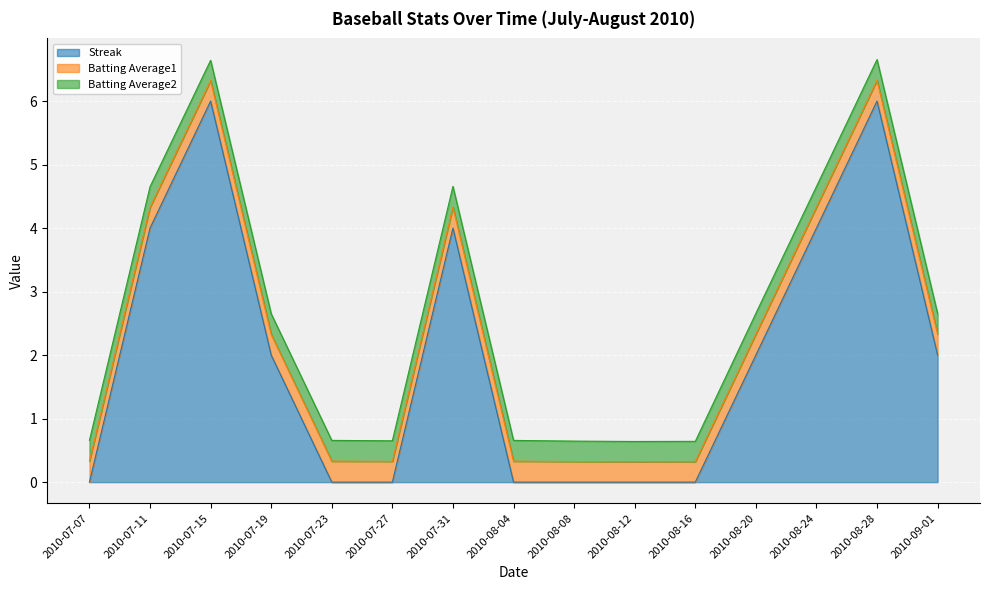

Which series has the widest spread of values?

Streak